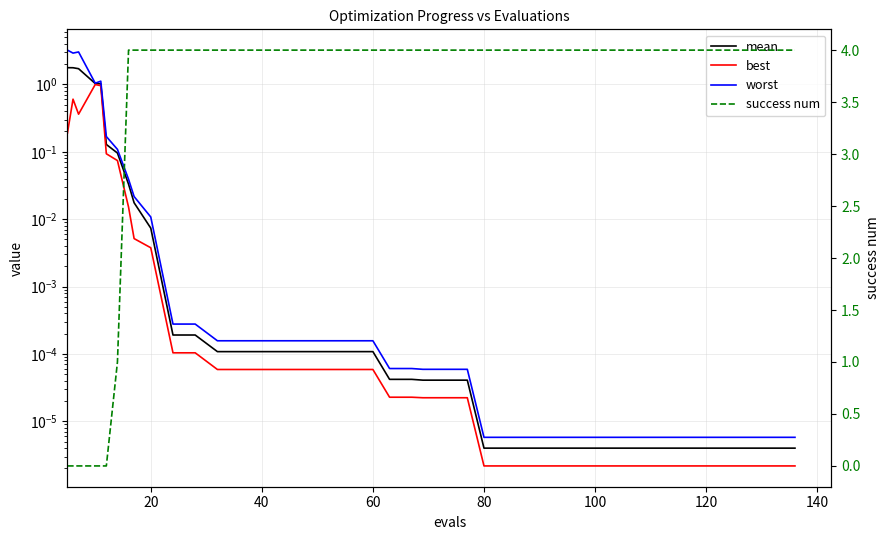

List the series in order of their peak value, highest first.

success num, worst, mean, best